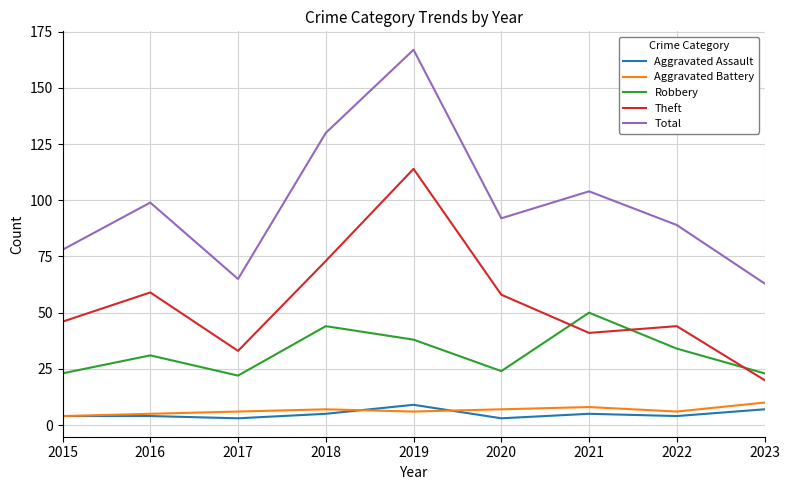

Which series has the largest total across all categories?

Total